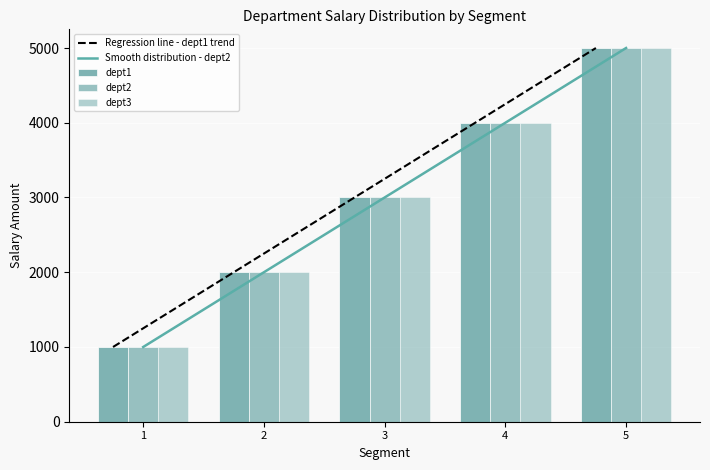

The dept1 series shows 1000 at 1. True or false?

True